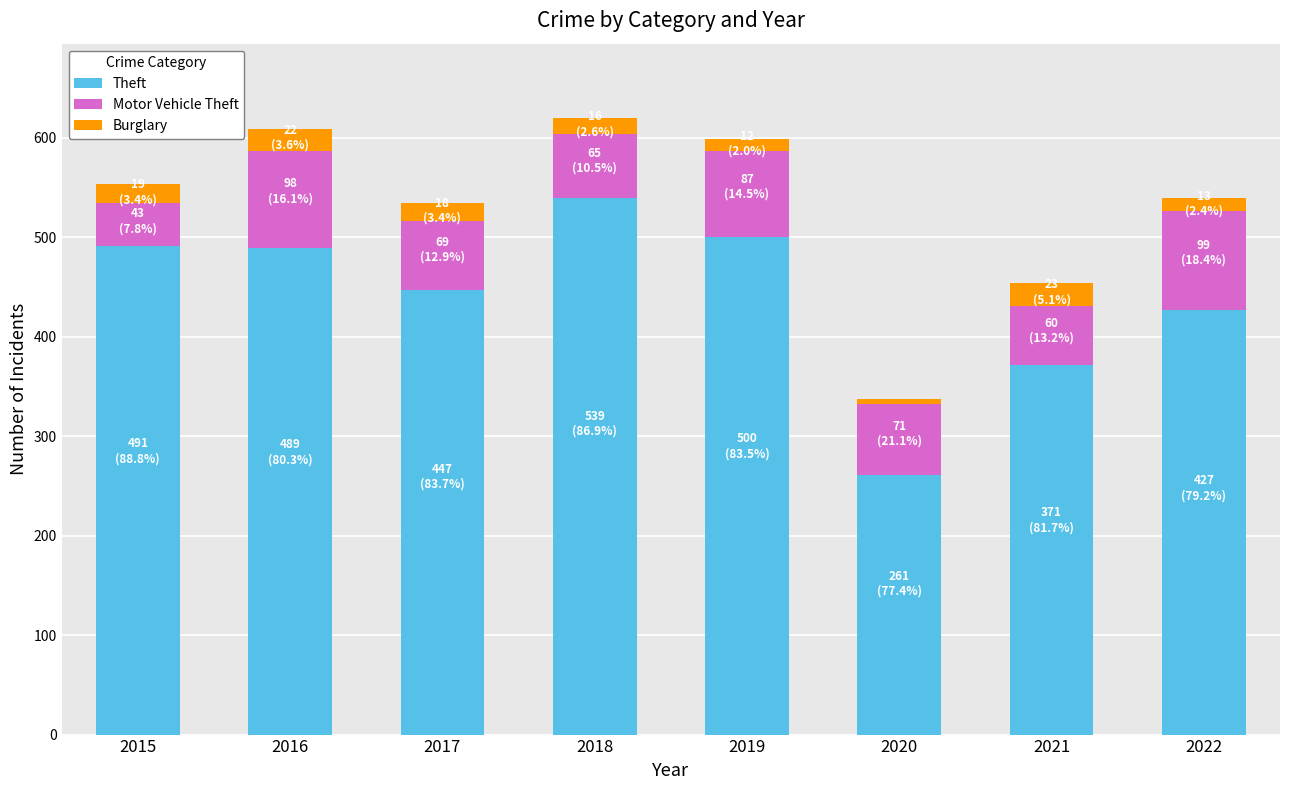

What is the total value across all series at 2018?

620